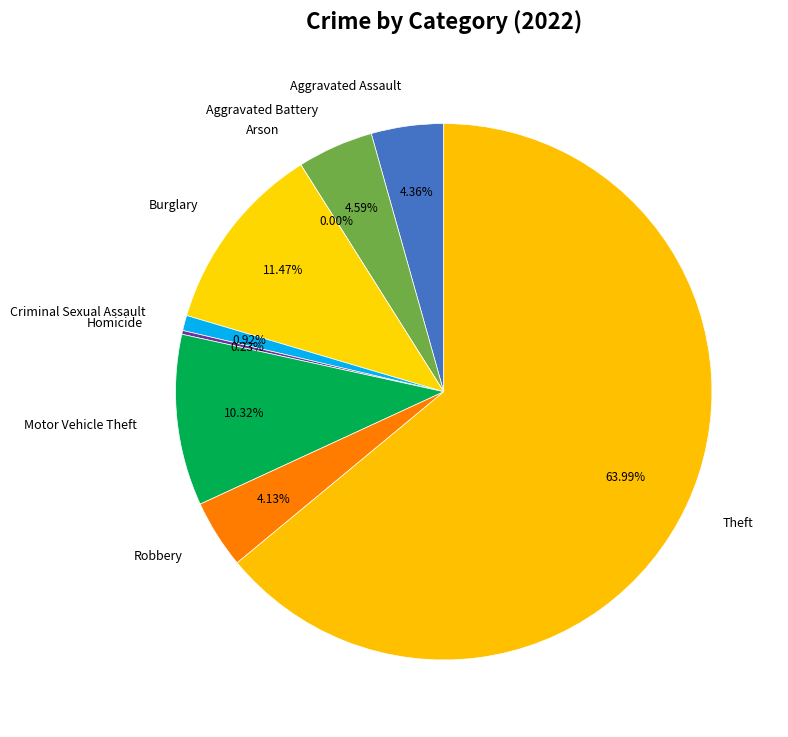

Which slice is the largest?

Theft